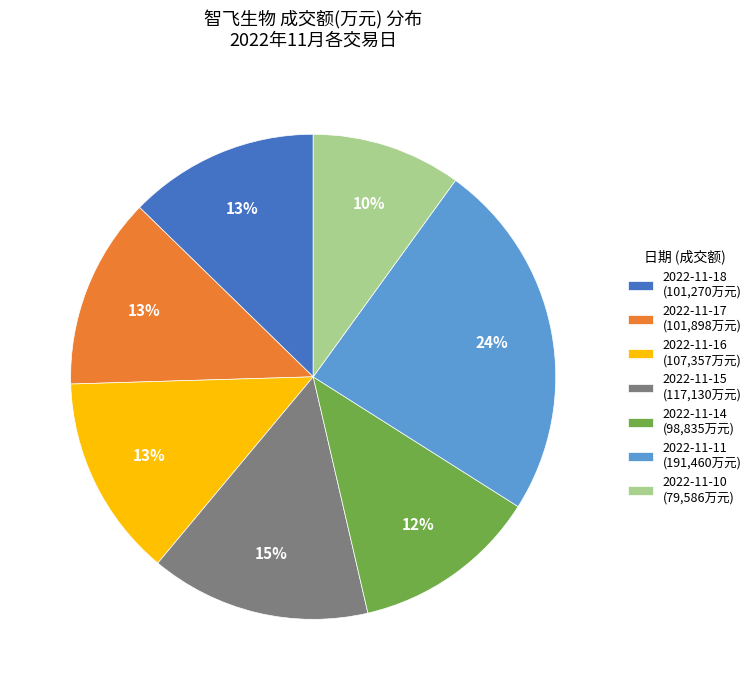

To the nearest percent, what percentage of the pie is 2022-11-11?

24%